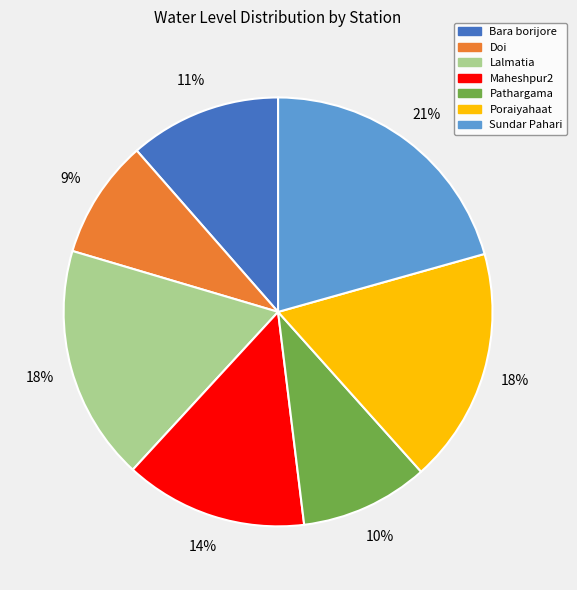

Is the sum of Bara borijore and Lalmatia greater than half?

No